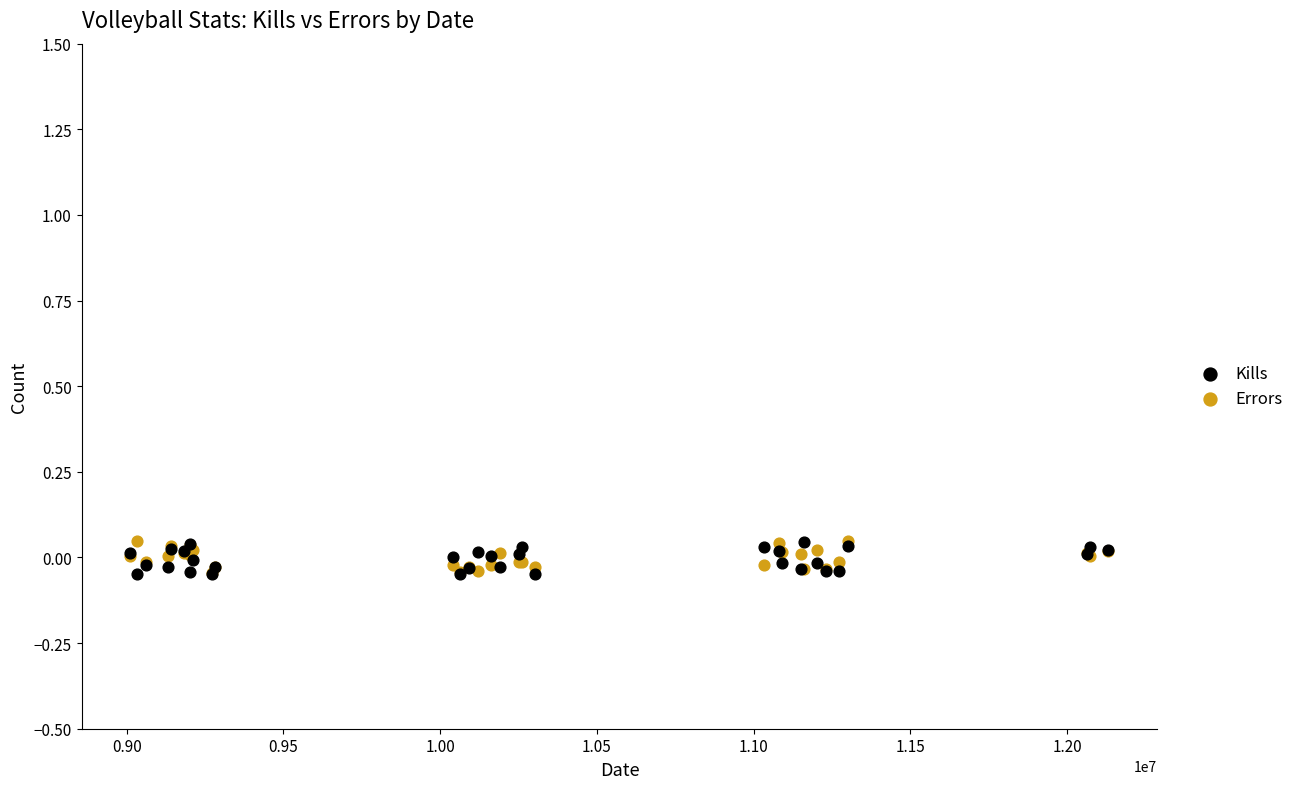

What are all the series names shown in the legend?

Kills, Errors